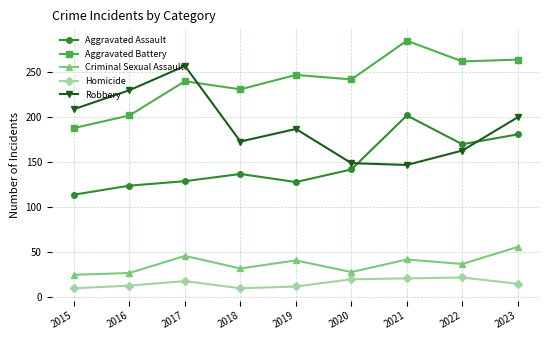

What is the value of the Aggravated Battery point at the 6th from the left?

242